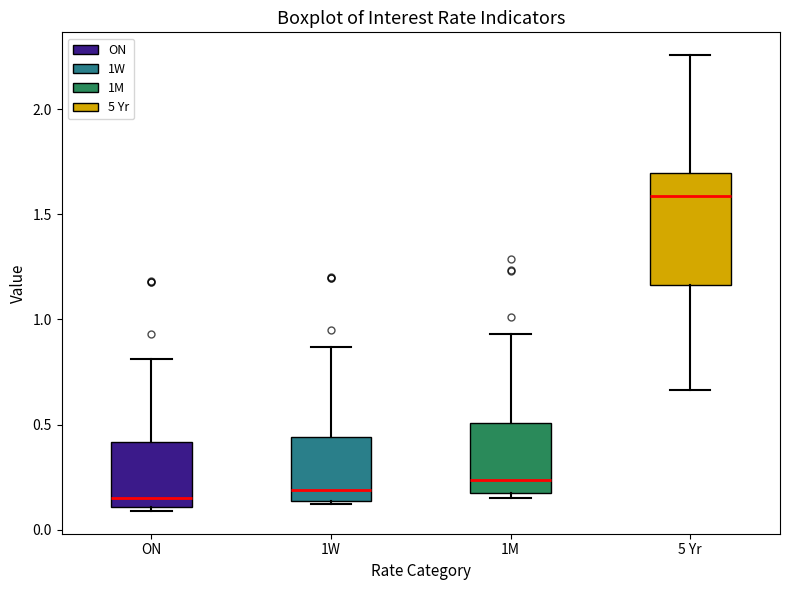

Which box is the tallest, from its lower edge to its upper edge?

5 Yr